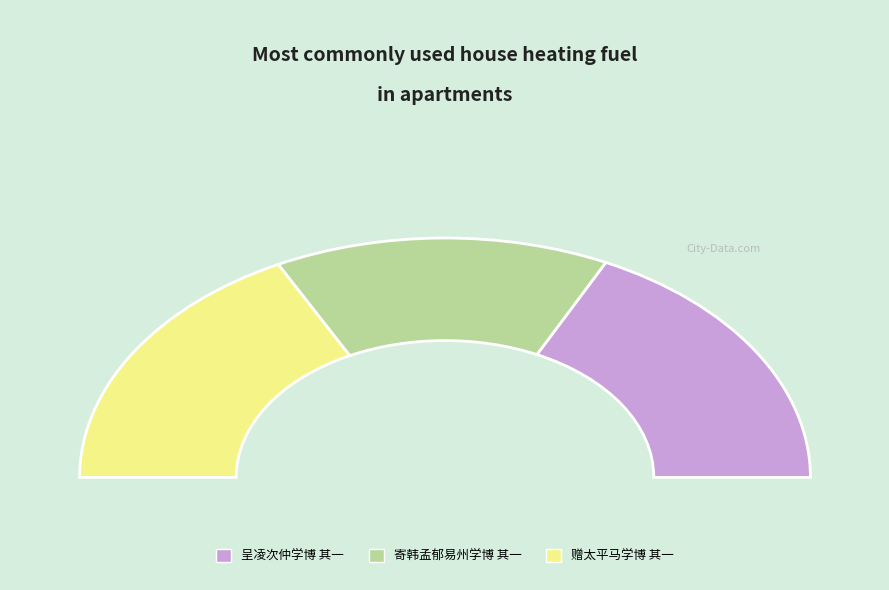

The 寄韩孟郁易州学博 其一 slice represents 37% of the pie. True or false?

False